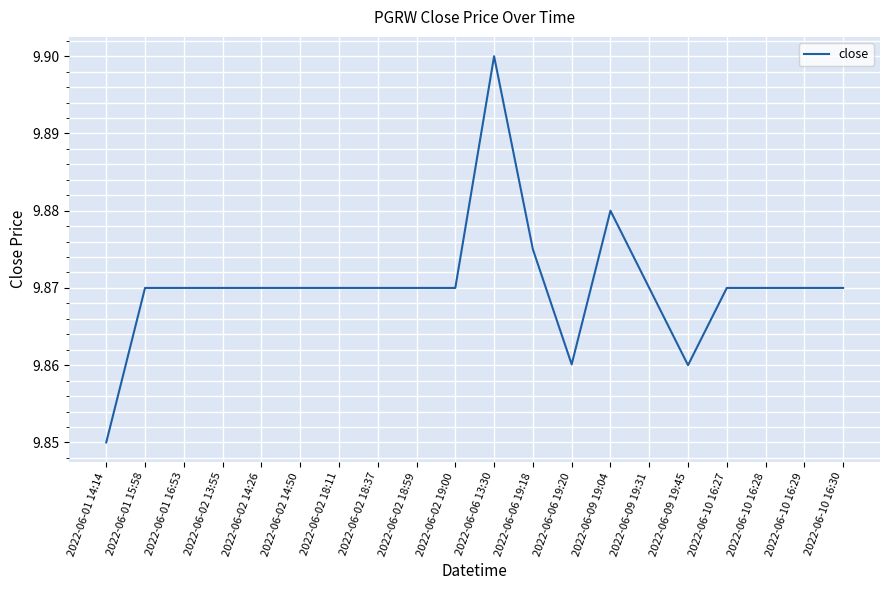

Approximately how many times larger is the value at 2022-06-09 19:04 compared to 2022-06-09 19:45?

1.0